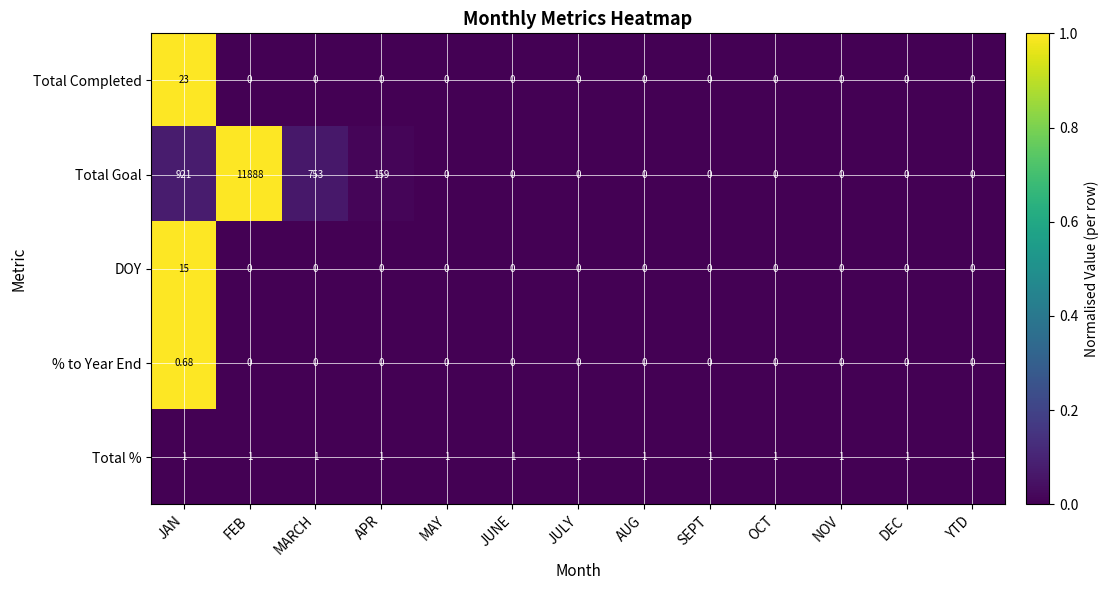

How many data points does each series have?

13